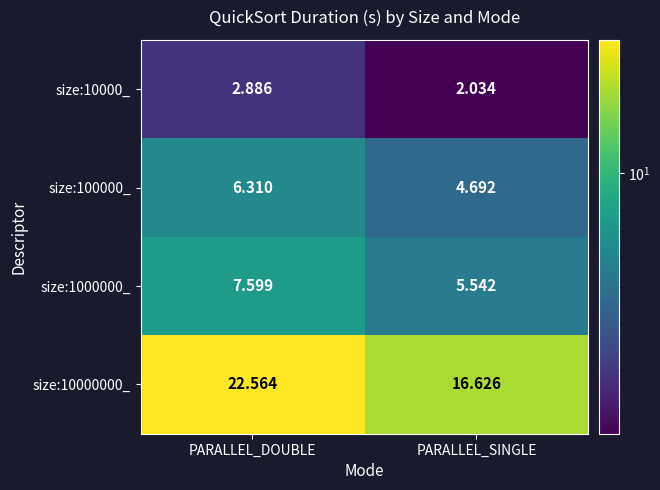

List the series in order of their peak value, lowest first.

size:10000_, size:100000_, size:1000000_, size:10000000_